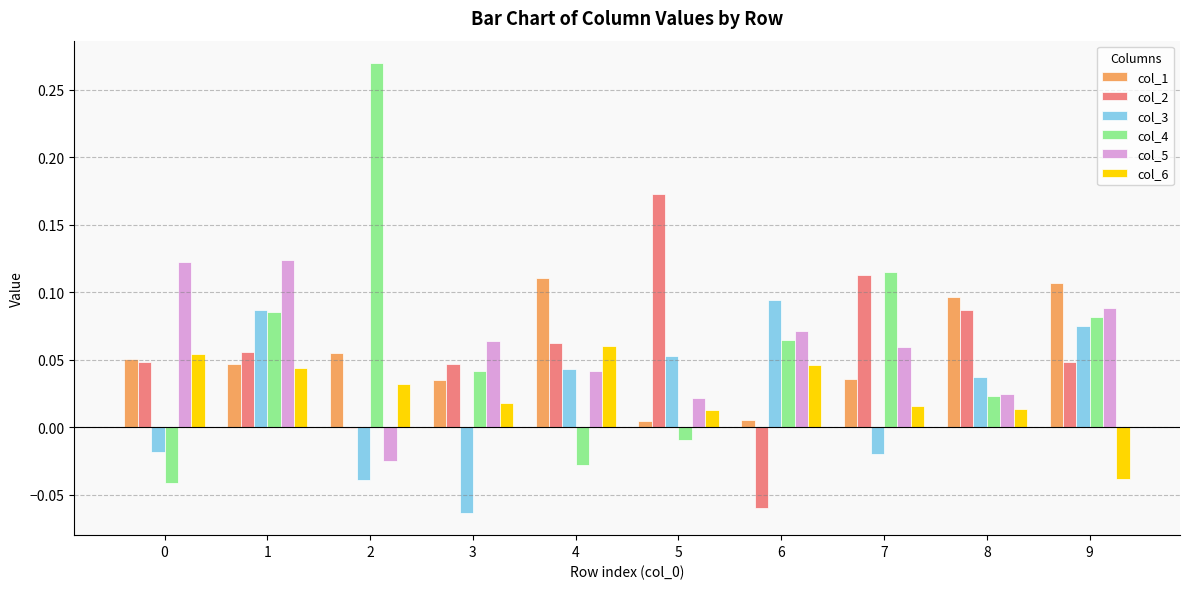

The col_6 series shows 0.0 at 7. True or false?

True